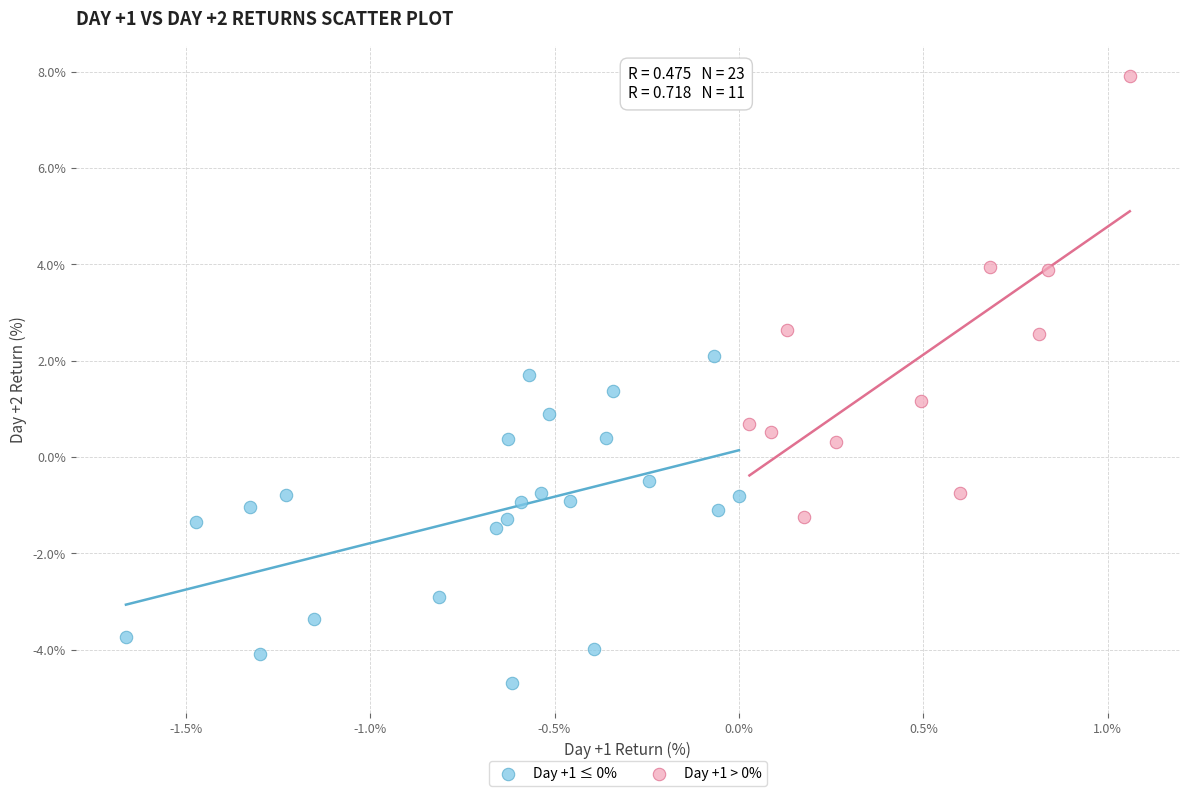

Which series reaches the minimum Y coordinate?

Day +1 ≤ 0%